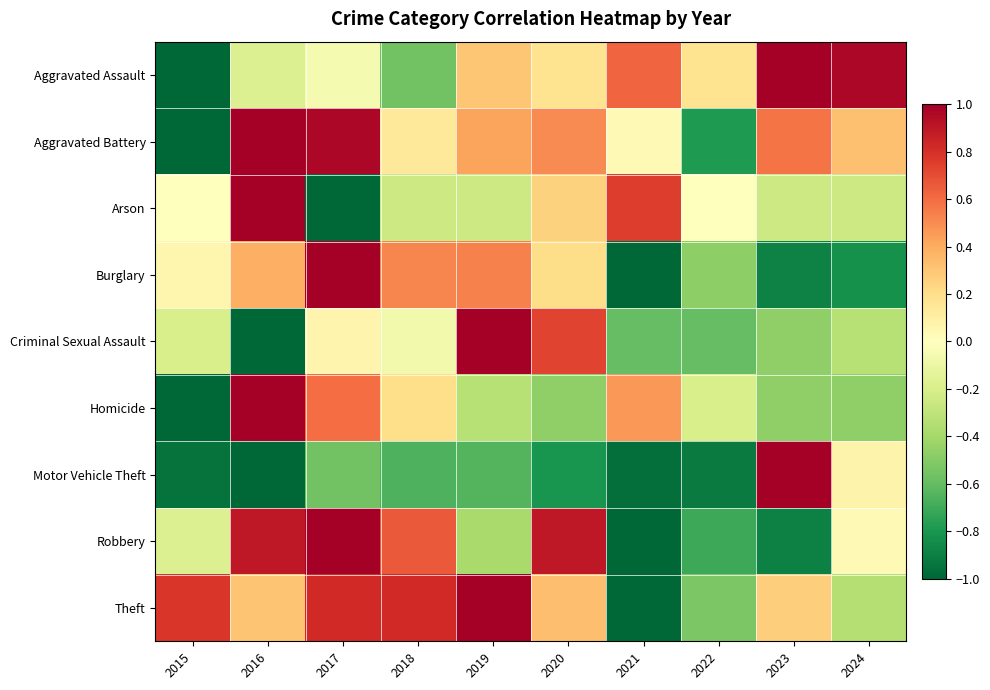

What is the difference between the highest and lowest values at 2018?

1.5